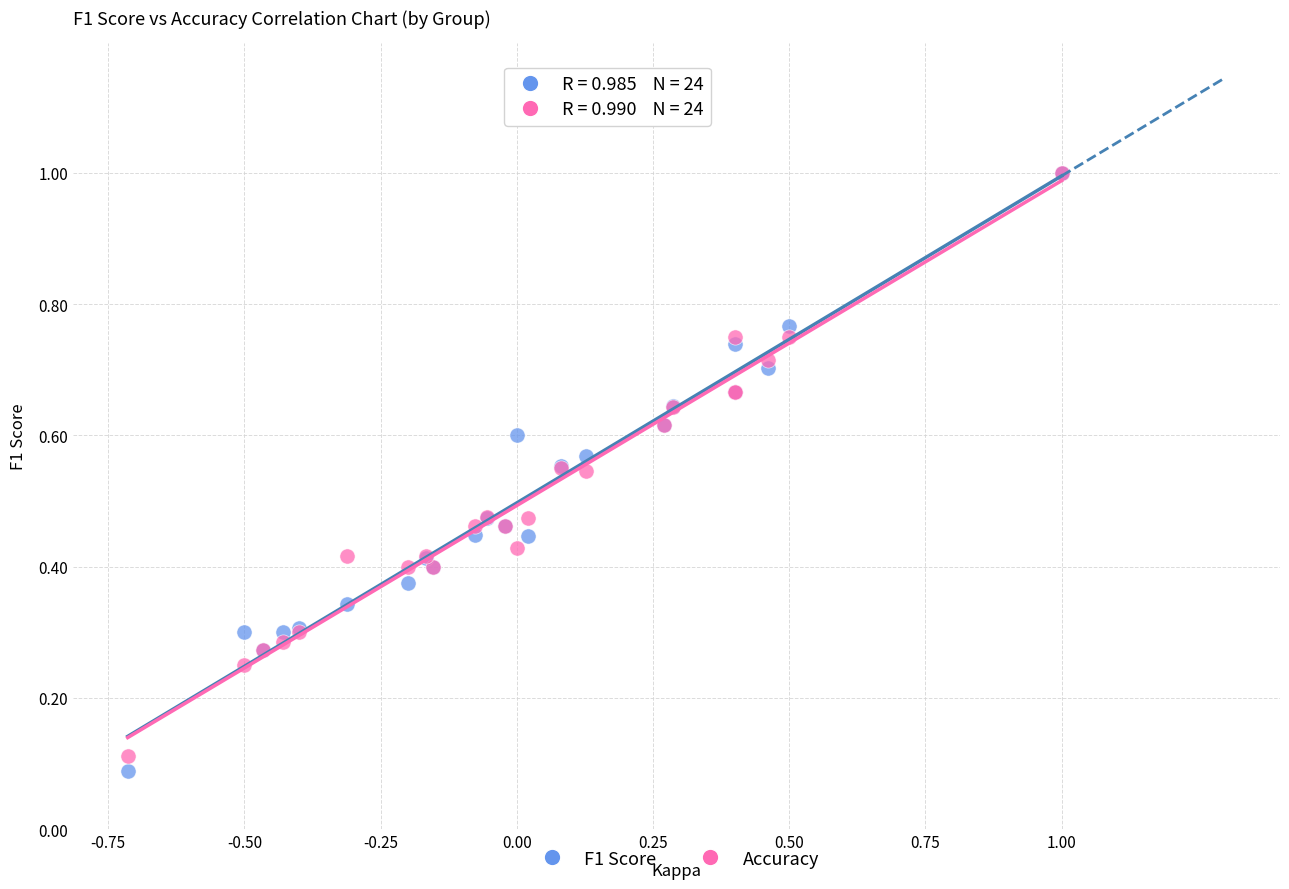

What are all the series names shown in the legend?

F1 Score, Accuracy